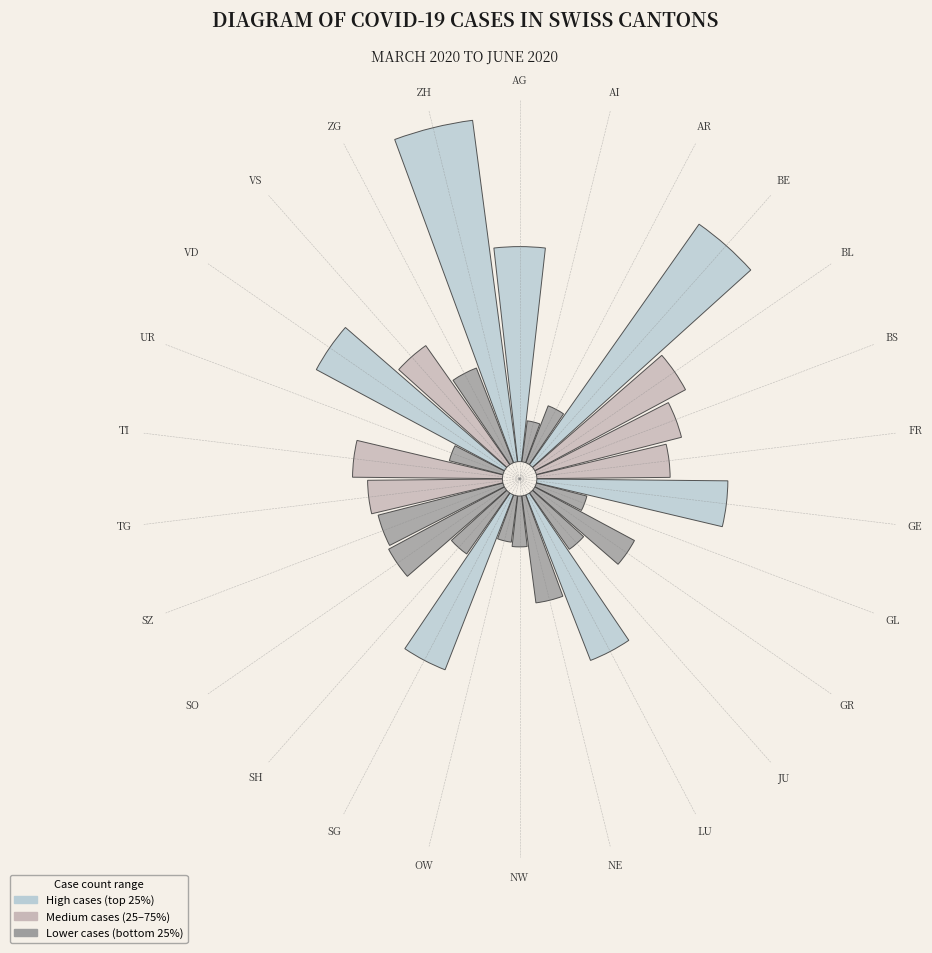

Between LU and AG, which is larger?

AG